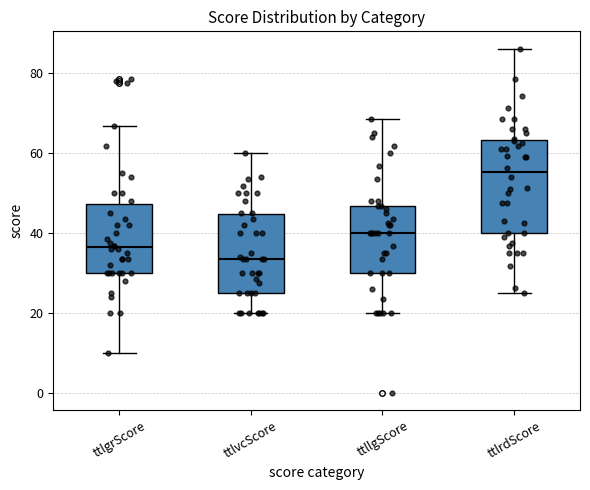

Where does the upper whisker of the box for ttllgScore end on the y-axis? The values are not printed on the chart, so give them approximately, as read against the axis.

68